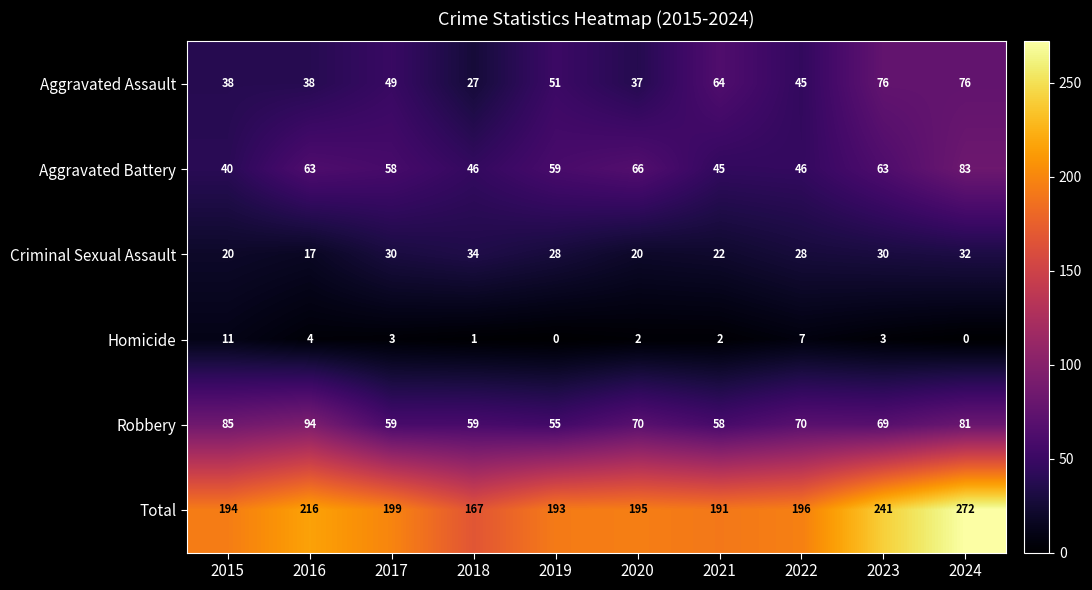

What is the difference between the maximum and minimum values in the Criminal Sexual Assault series?

17